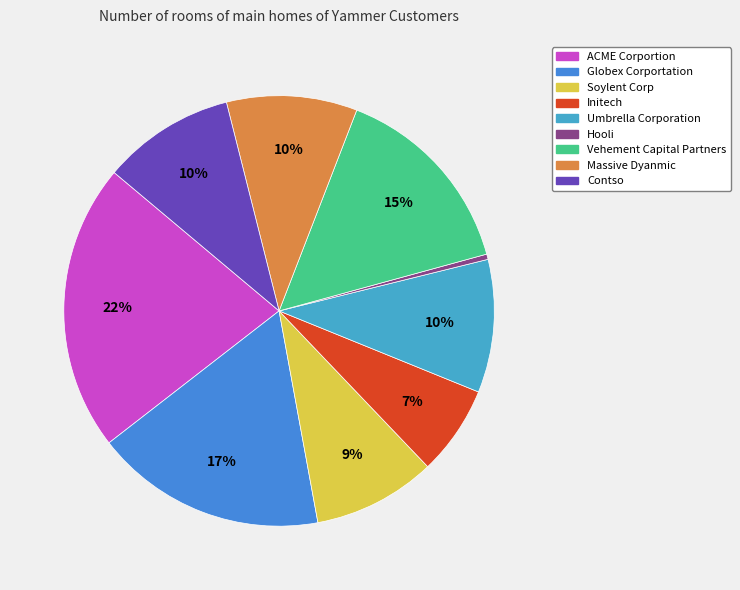

How many segments does this pie chart have?

9